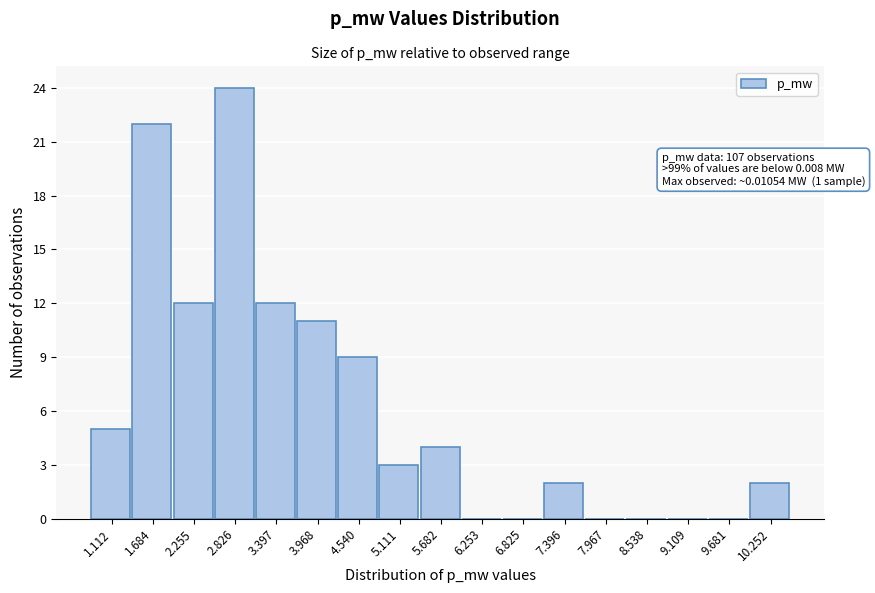

Reading left to right, list all the values displayed in this chart.

1.112=5	1.684=22	2.255=12	2.826=24	3.397=12	3.968=11	4.540=9	5.111=3	5.682=4	6.253=0	6.825=0	7.396=2	7.967=0	8.538=0	9.109=0	9.681=0	10.252=2